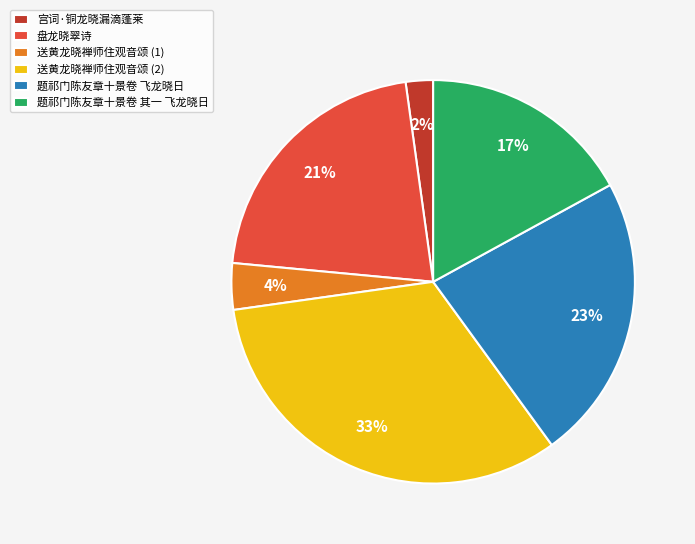

Which slice is the smallest?

宫词·铜龙晓漏滴蓬莱